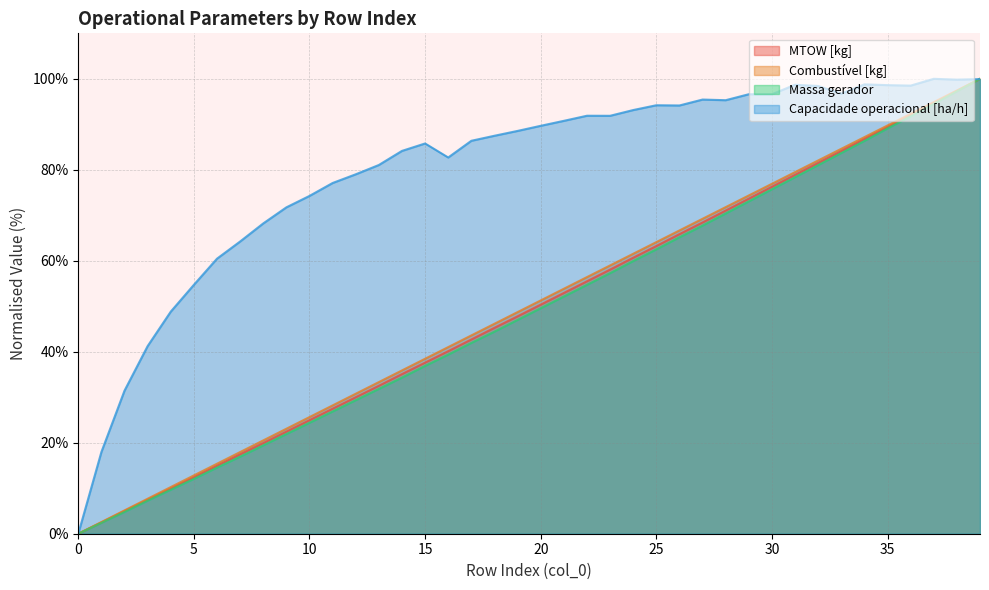

Between 29 and 6, which is larger?

29